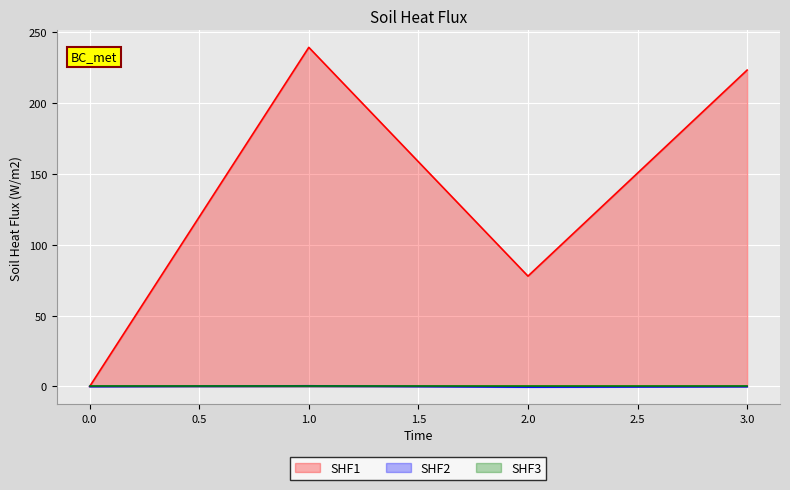

What is the average value of the SHF1 series?

135.1